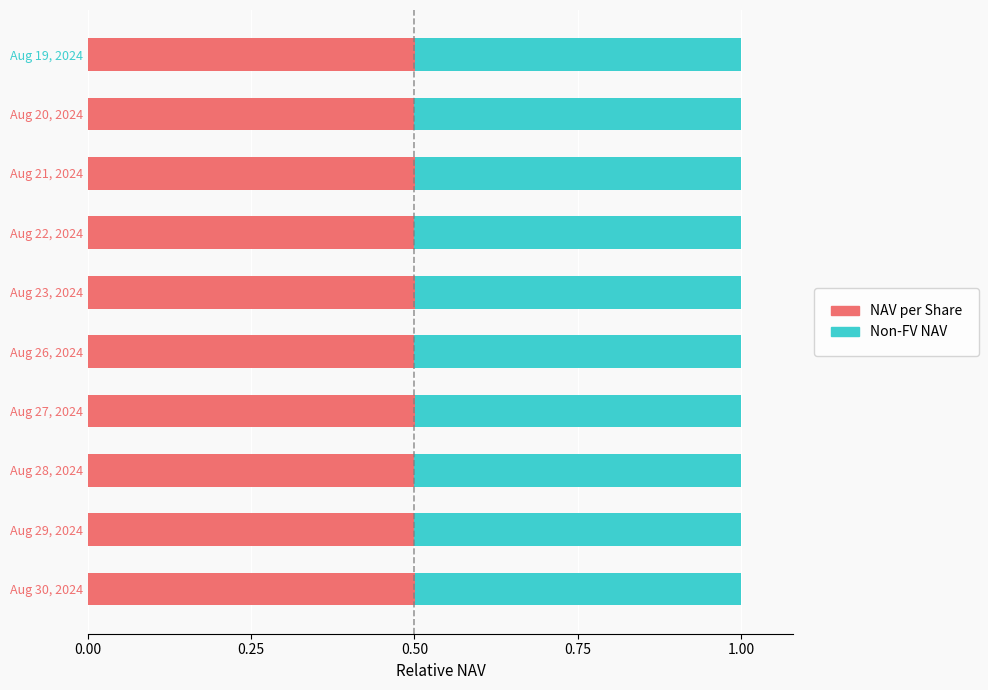

What is the maximum value for NAV per Share?

0.5